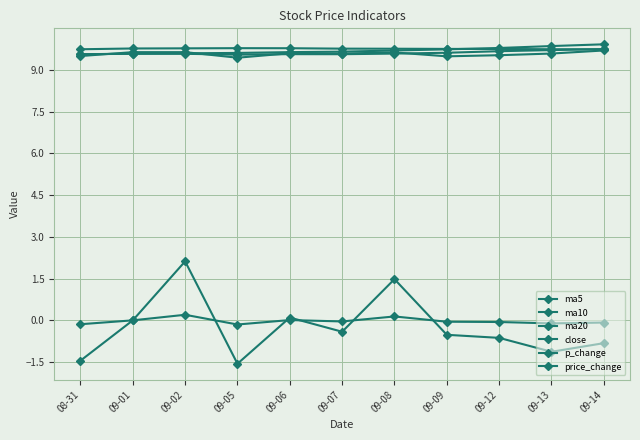

Count the close values in the range 9 to 10.

11